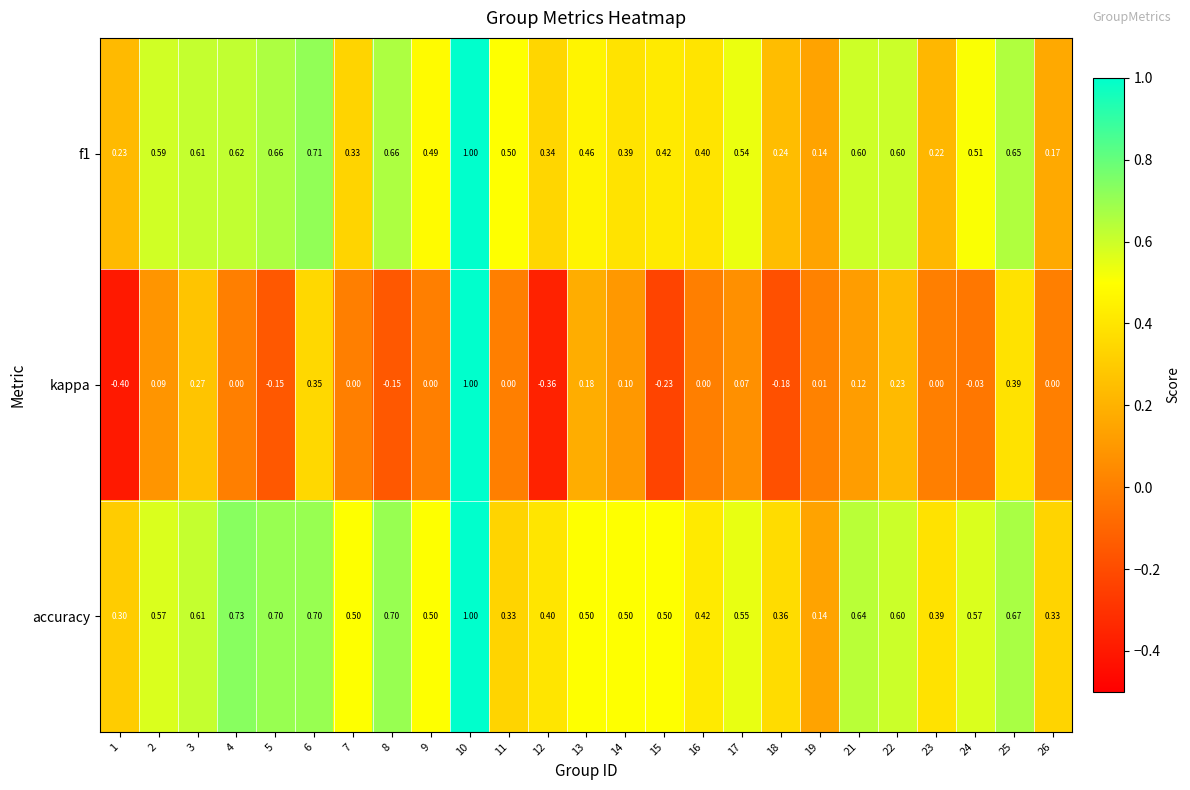

Which category has the highest value across all series?

10